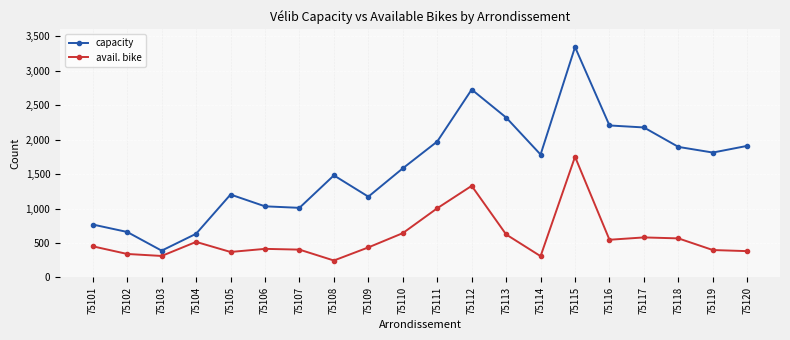

The avail. bike series shows 220 at 75102. True or false?

False